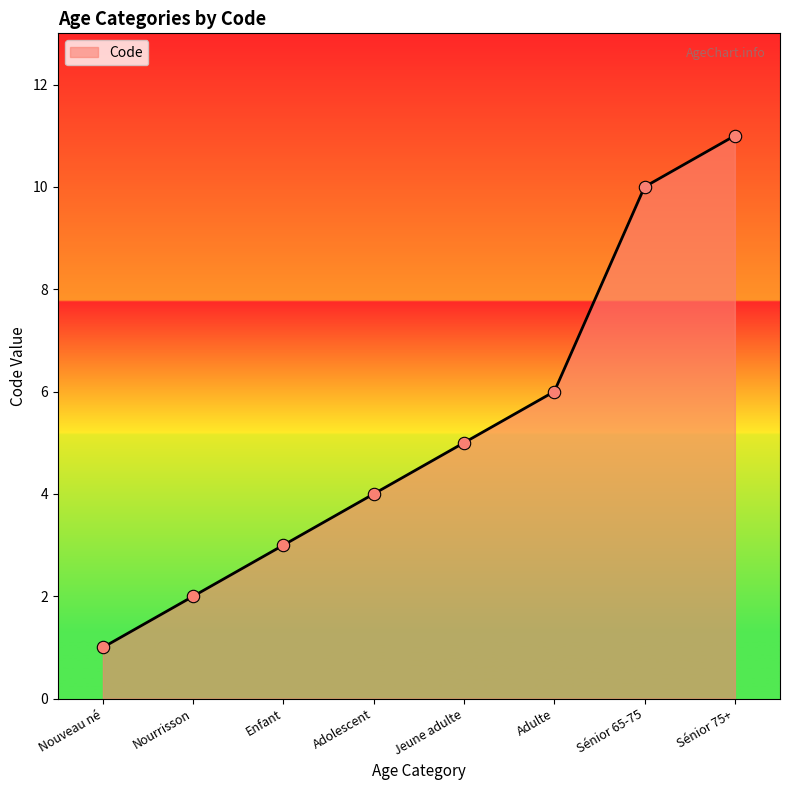

Between Jeune adulte and Adulte, which is larger?

Adulte